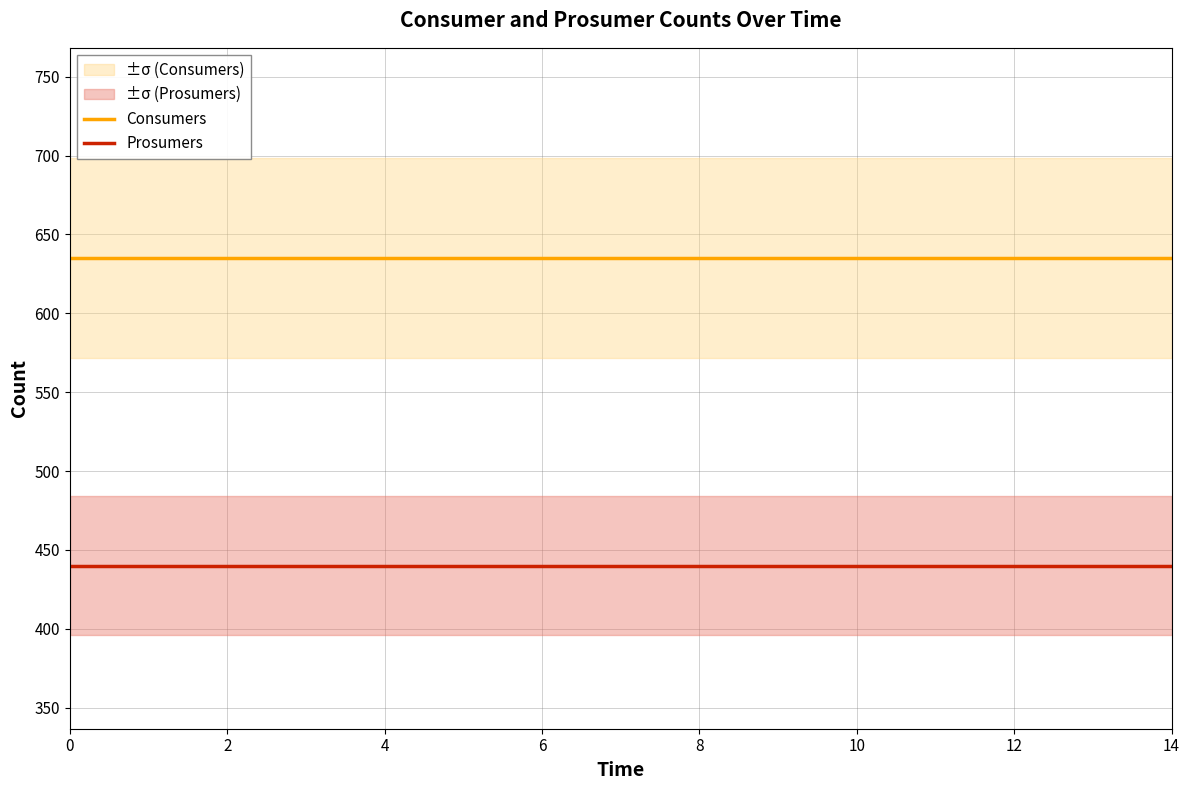

True or false: Prosumers and Consumers intersect in this chart.

False